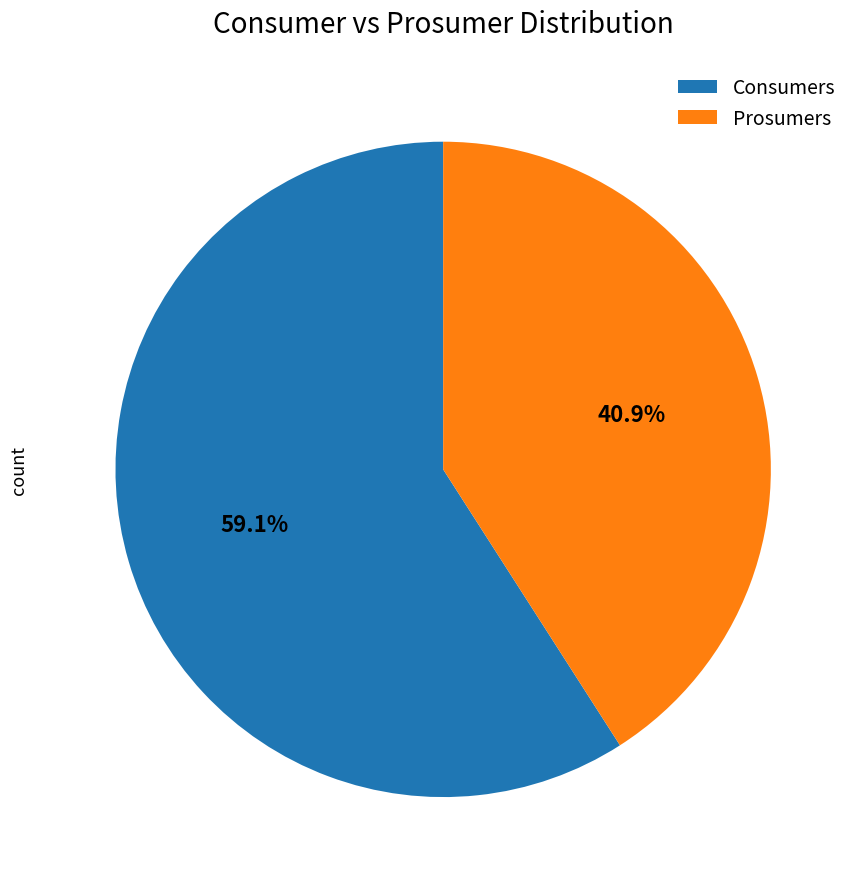

What is the smallest slice in the pie chart?

Prosumers